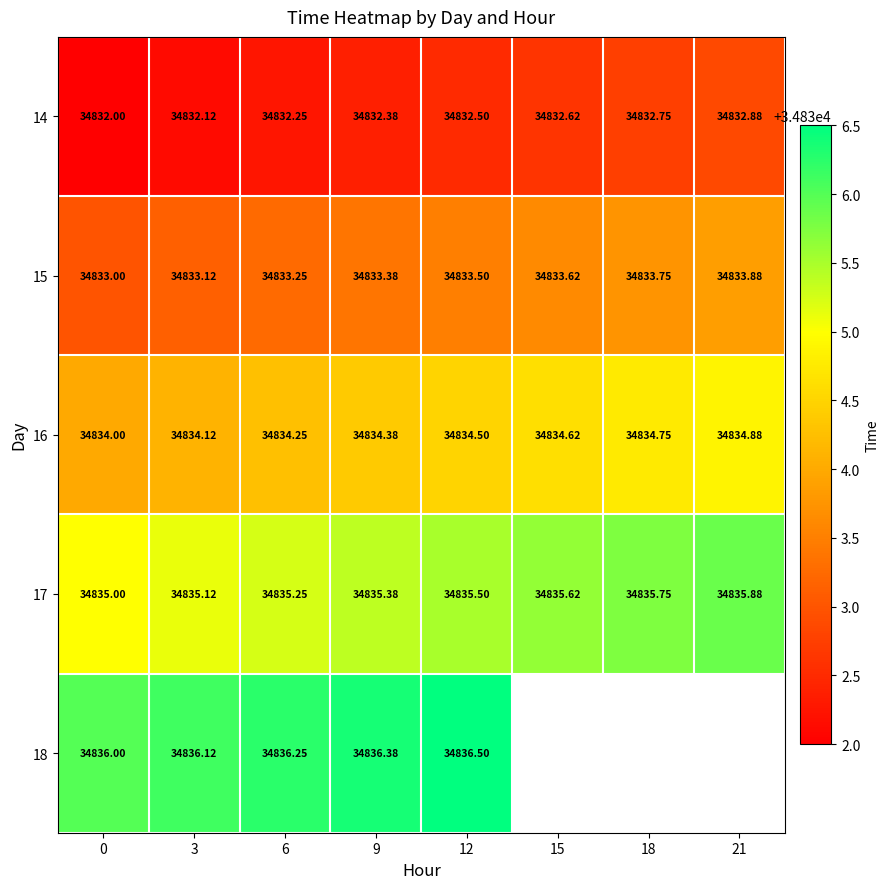

Which category has the highest value across all series?

12